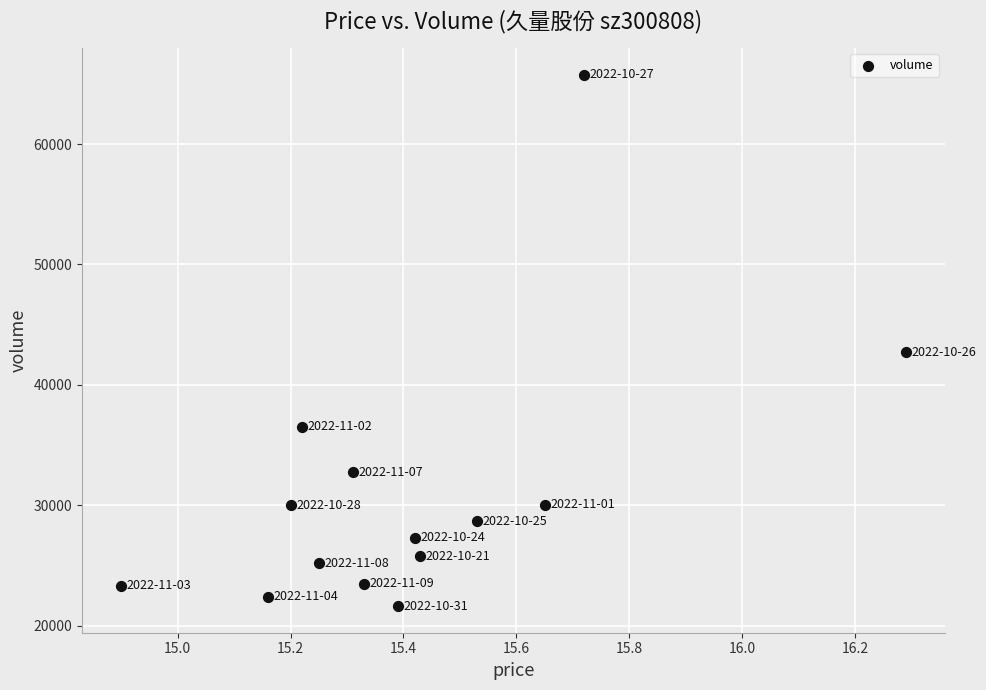

What is the range of Y values (max minus min)?

44134